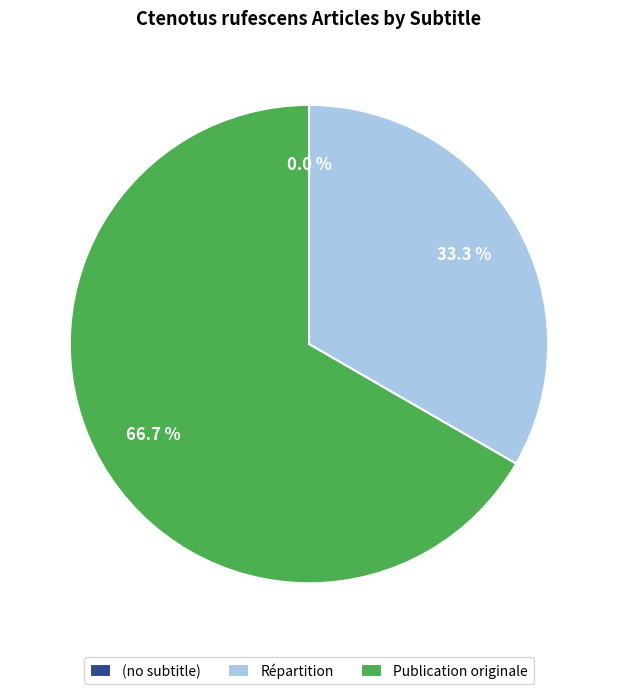

What is the smallest slice in the pie chart?

(no subtitle)